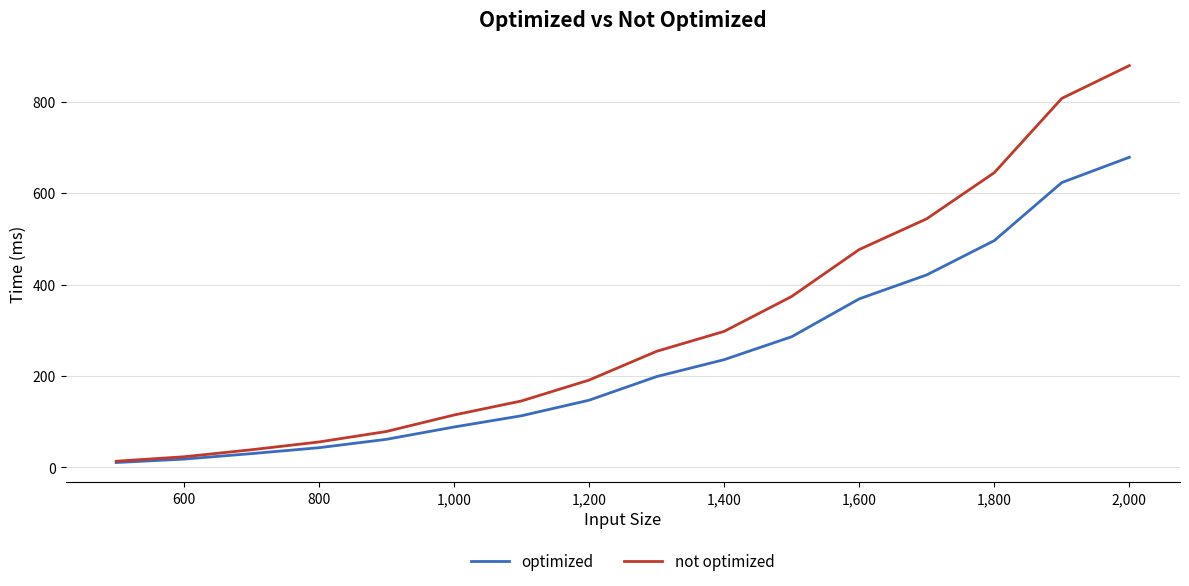

List the series in order of their overall mean, highest first.

not optimized, optimized